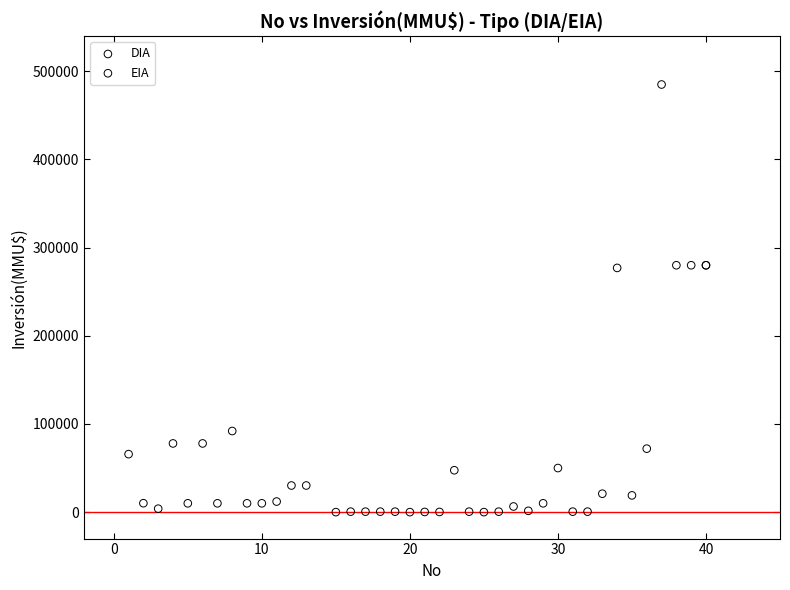

Which series reaches the minimum Y coordinate?

DIA